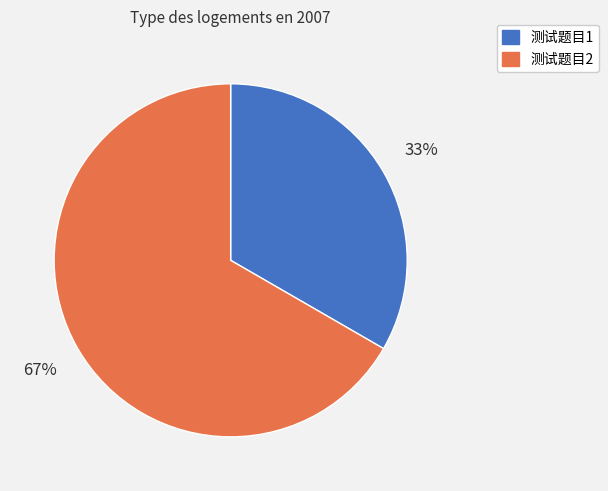

Combined, do 测试题目1 and 测试题目2 account for over 50%?

Yes